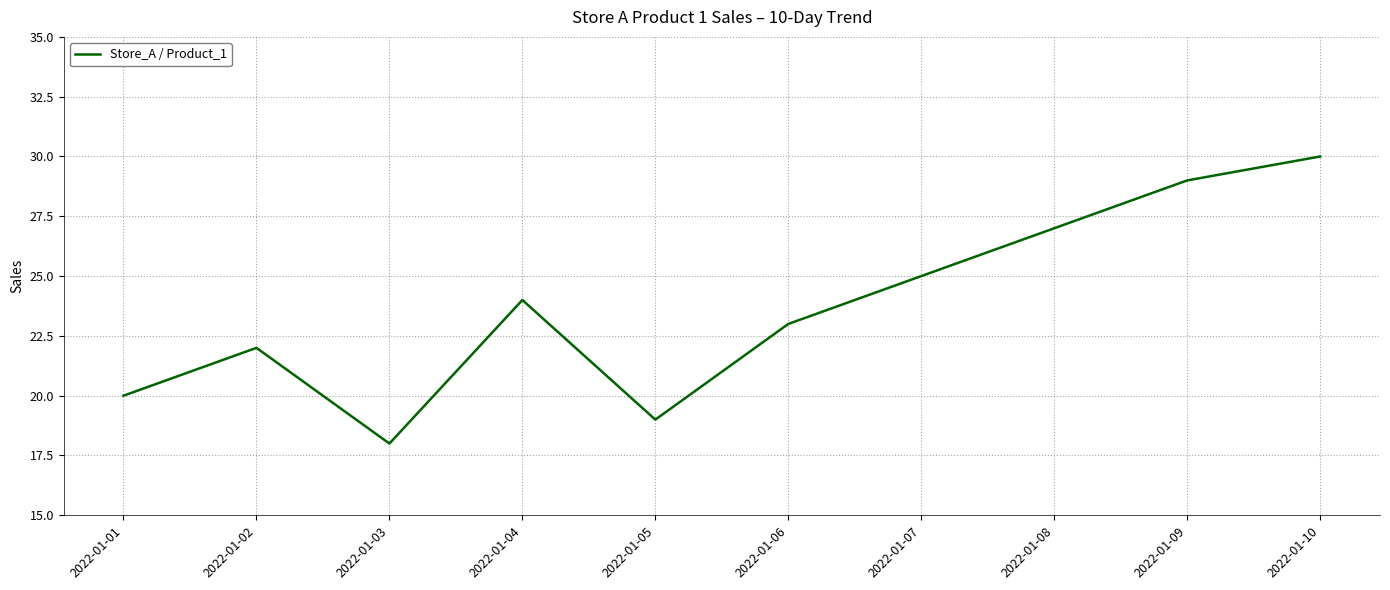

List the labels in order of value, smallest first.

2022-01-03, 2022-01-05, 2022-01-01, 2022-01-02, 2022-01-06, 2022-01-04, 2022-01-07, 2022-01-08, 2022-01-09, 2022-01-10